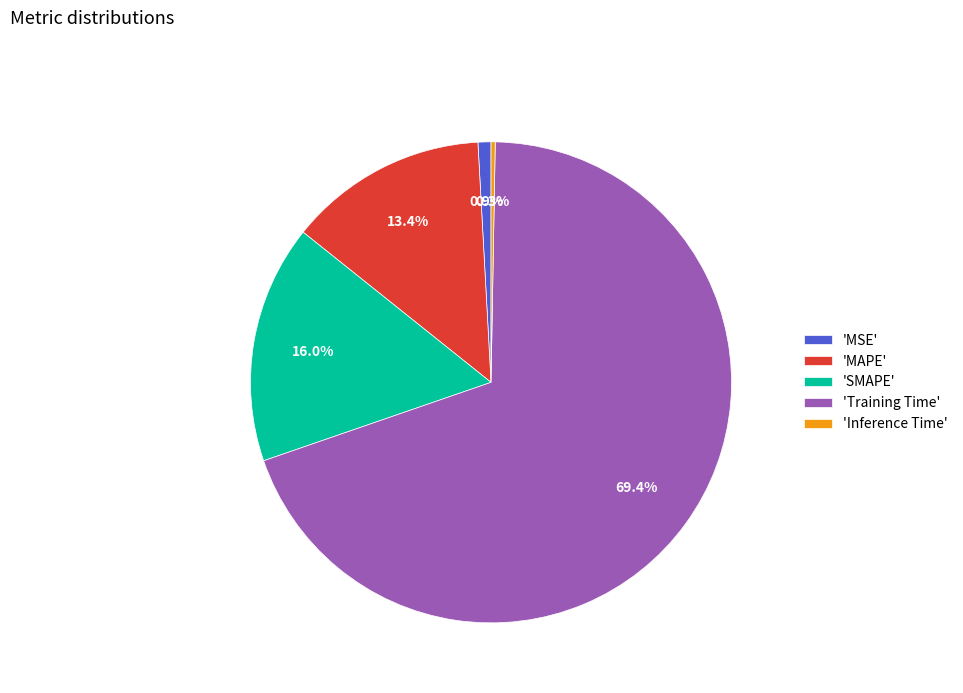

Combined, do 'Training Time' and 'MSE' account for over 50%?

Yes